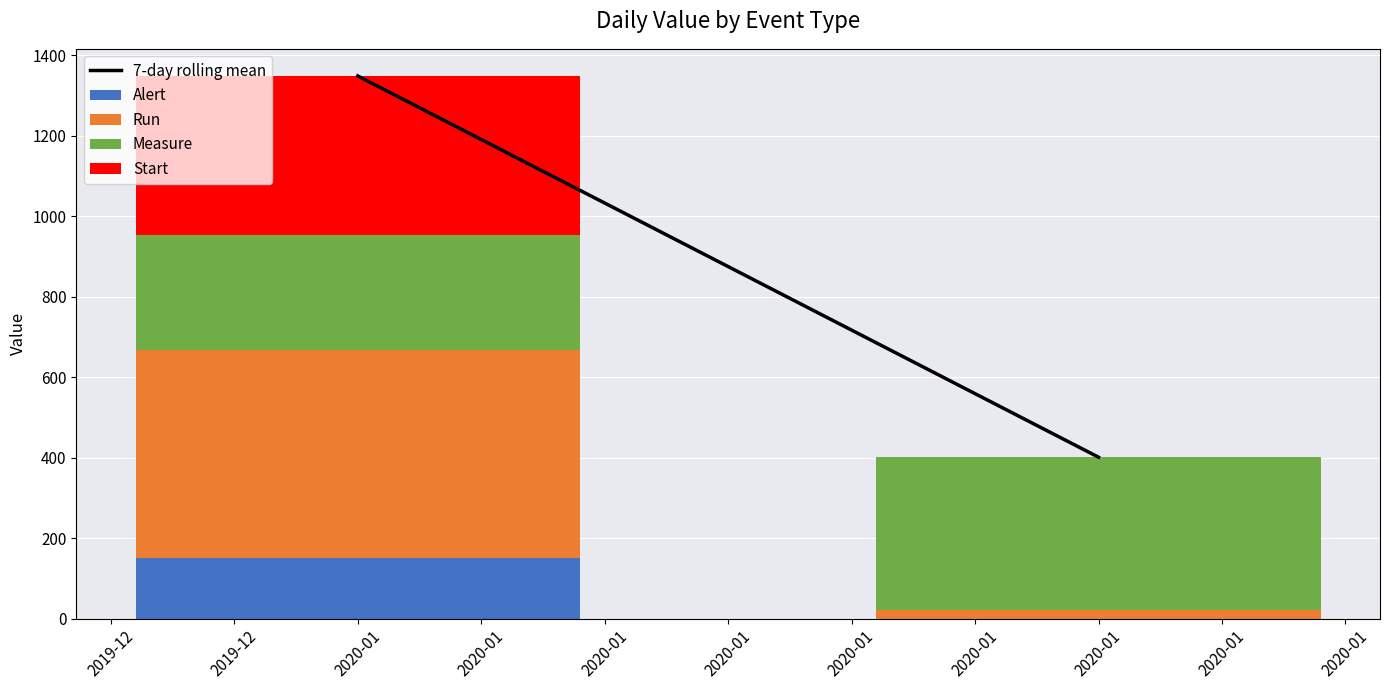

List the series in order of their peak value, lowest first.

Alert, Measure, Start, Run, 7-day rolling mean